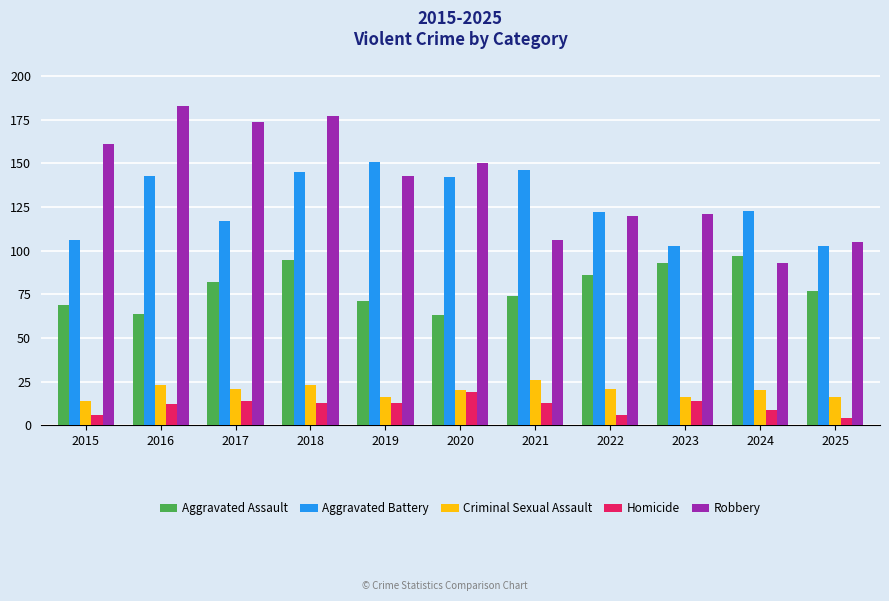

What is the difference between the highest and lowest values at 2015?

155